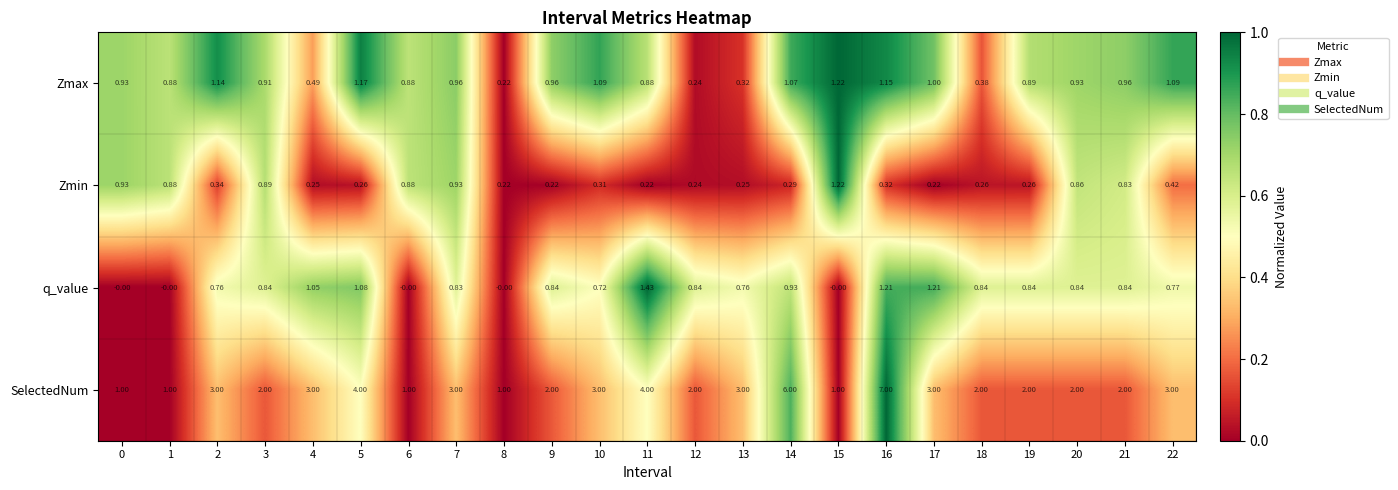

Which series changed the most between 10 and 14?

SelectedNum